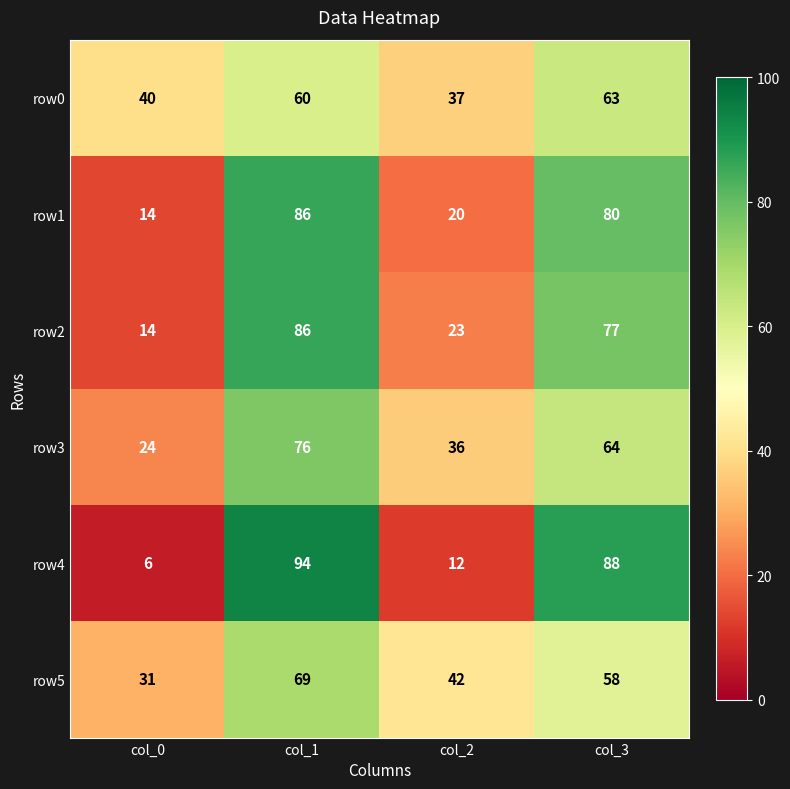

Reading left to right, what are all the values shown in this chart?

row0: col_0=40	col_1=60	col_2=37	col_3=63
row1: col_0=14	col_1=86	col_2=20	col_3=80
row2: col_0=14	col_1=86	col_2=23	col_3=77
row3: col_0=24	col_1=76	col_2=36	col_3=64
row4: col_0=6	col_1=94	col_2=12	col_3=88
row5: col_0=31	col_1=69	col_2=42	col_3=58